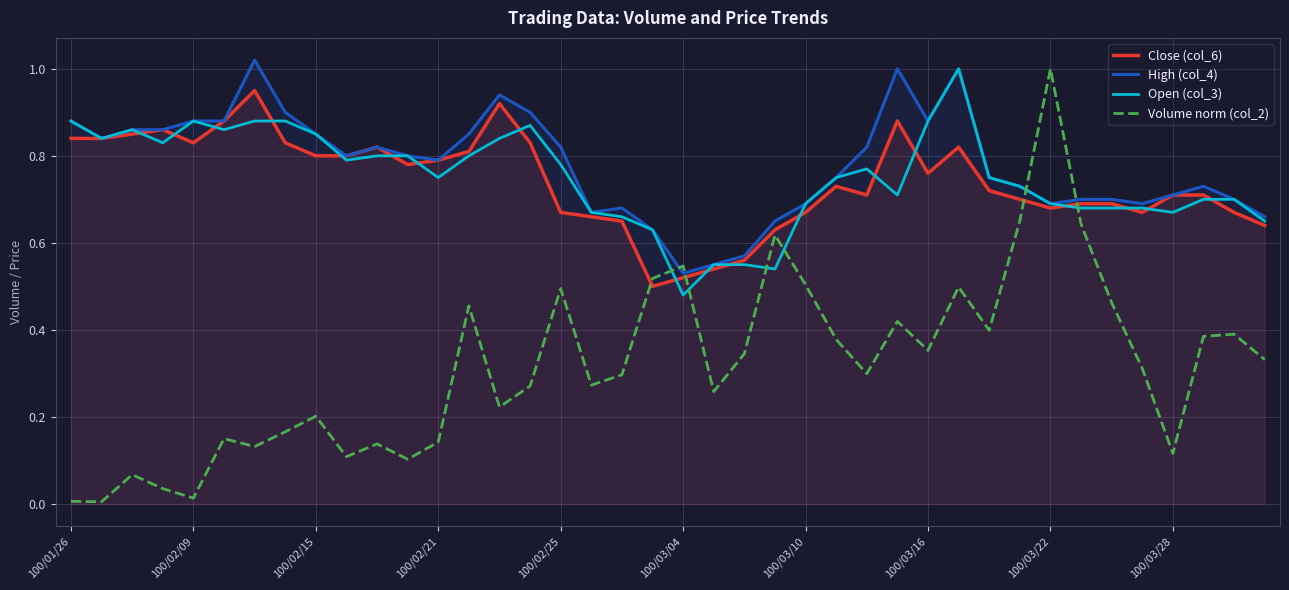

Rank the series at 29 from lowest to highest value.

Volume norm (col_2), Close (col_6), High (col_4), Open (col_3)